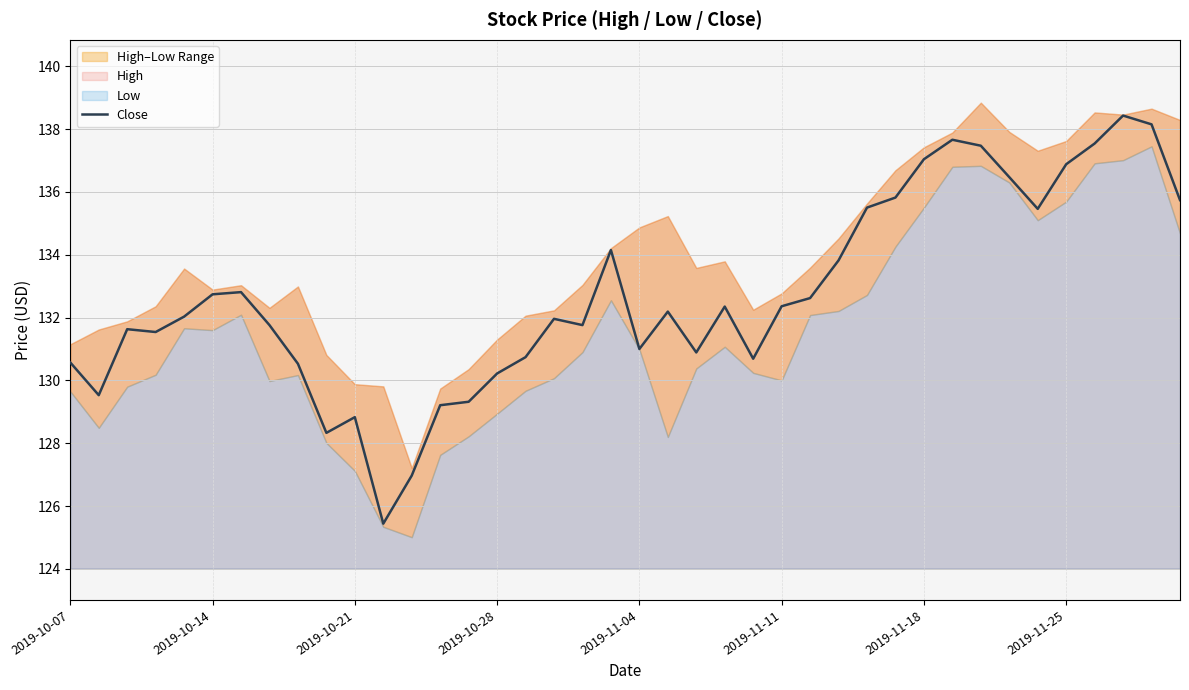

What is the minimum value for Close?

125.4